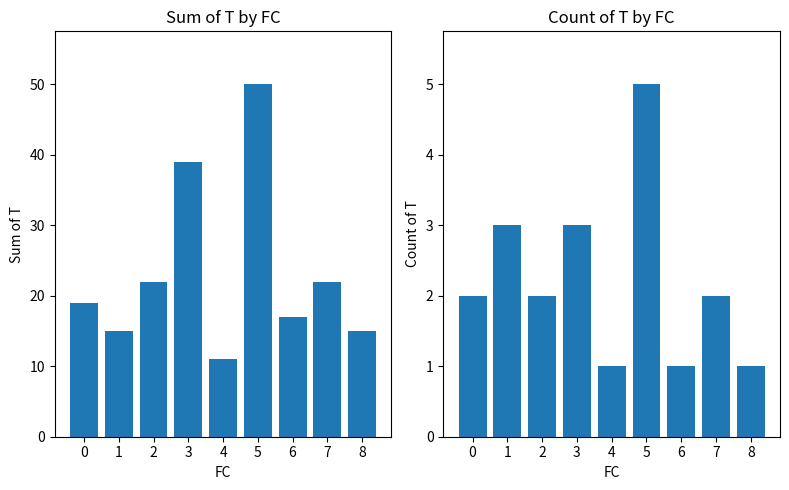

Reading right to left, transcribe all the data shown in this chart.

Sum of T: 8=15	7=22	6=17	5=50	4=11	3=39	2=22	1=15	0=19
Count of T: 8=1	7=2	6=1	5=5	4=1	3=3	2=2	1=3	0=2